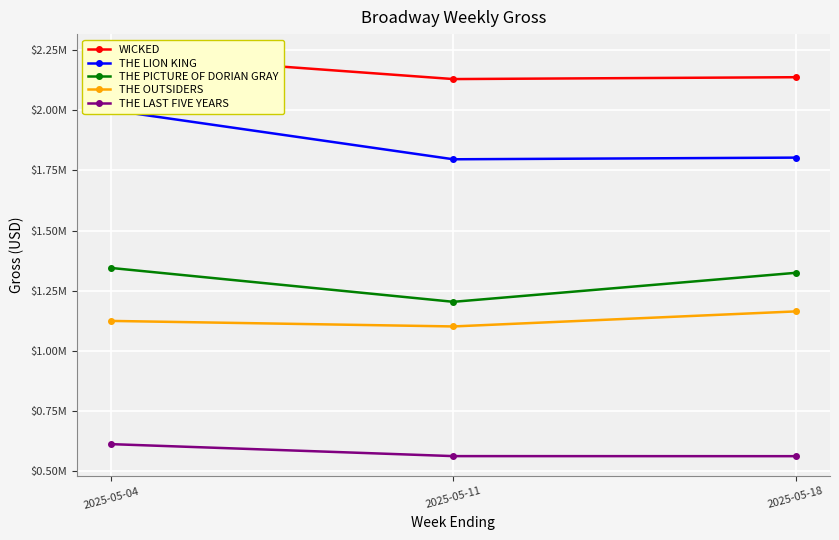

What is the sum of the THE LAST FIVE YEARS values at 2025-05-11 and 2025-05-04?

1177255.6